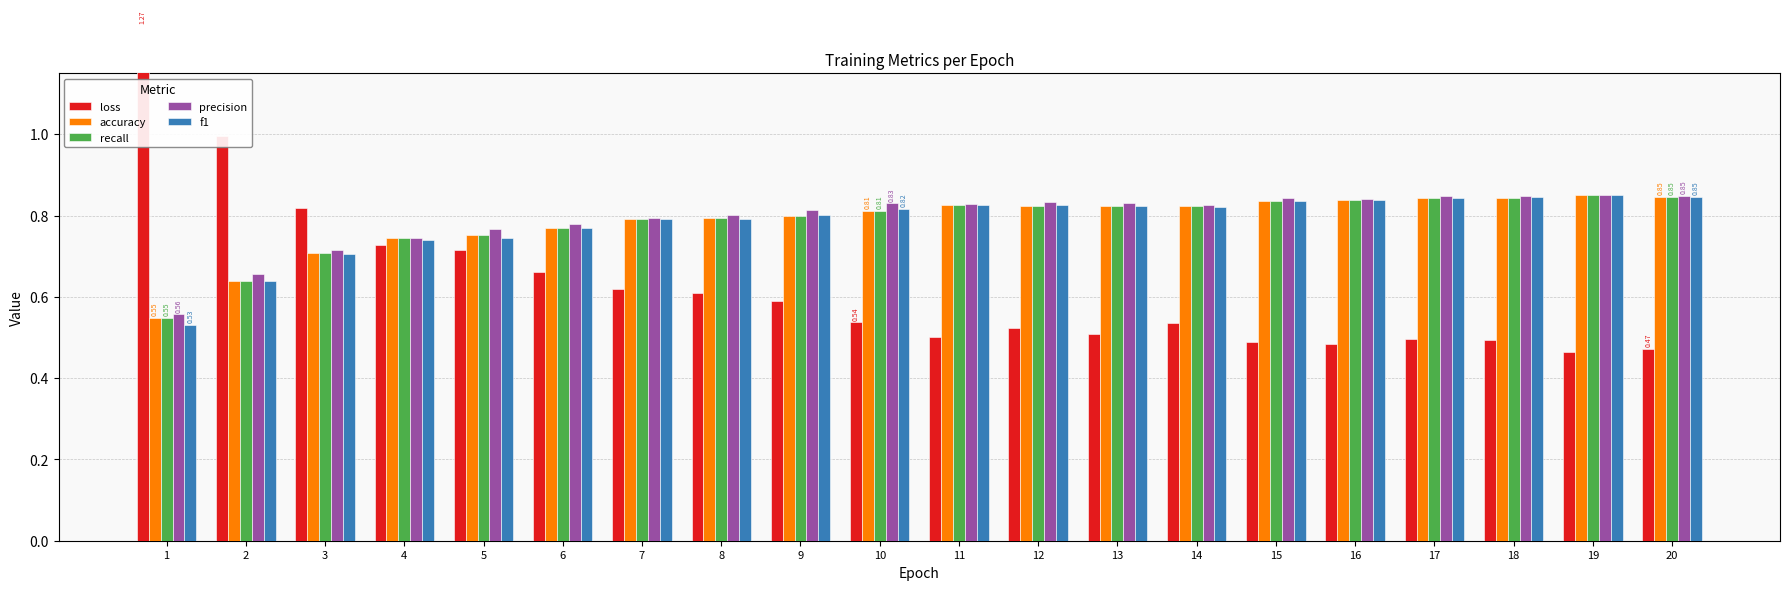

At which category is the sum across all series the highest?

18